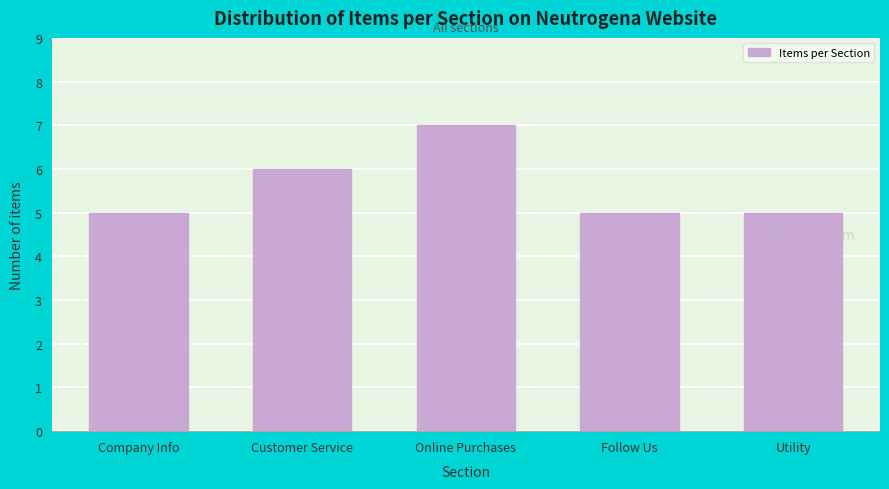

Reading right to left, what are all the values shown in this chart?

5	5	7	6	5